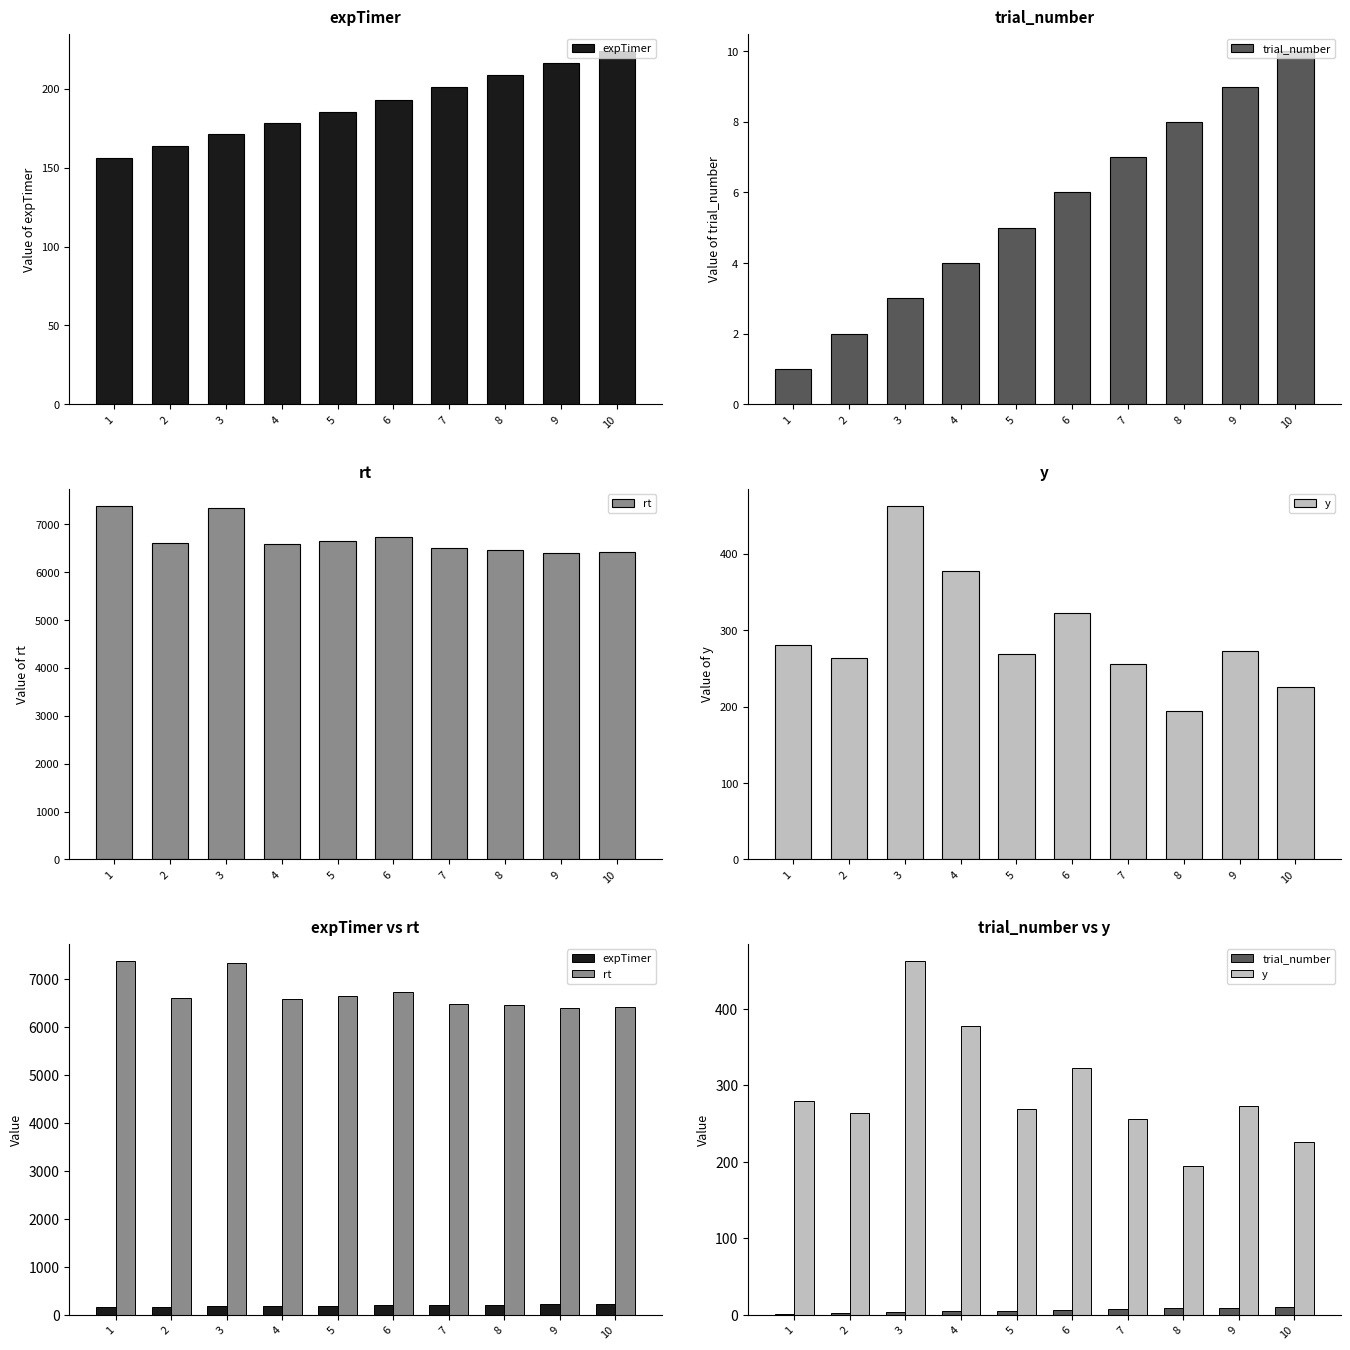

Count the trial_number values in the range 3 to 8.

6